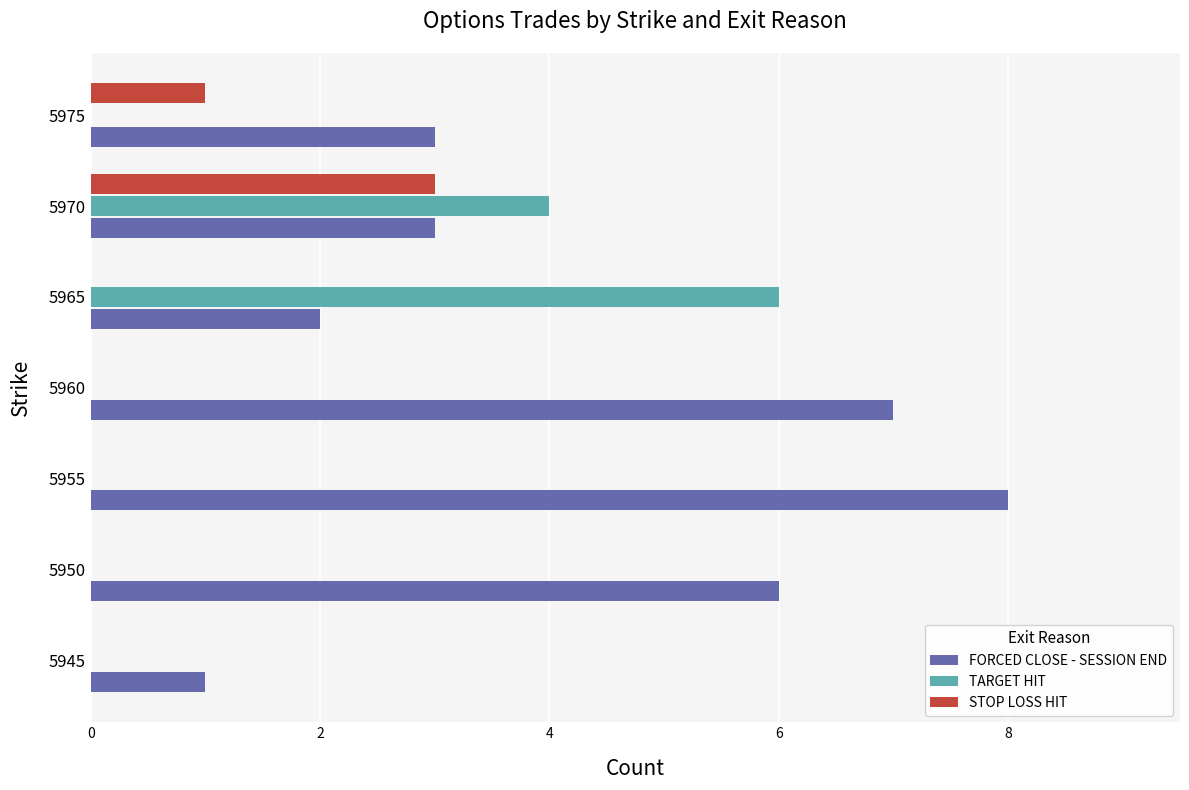

At which label does FORCED CLOSE - SESSION END reach its peak?

5955